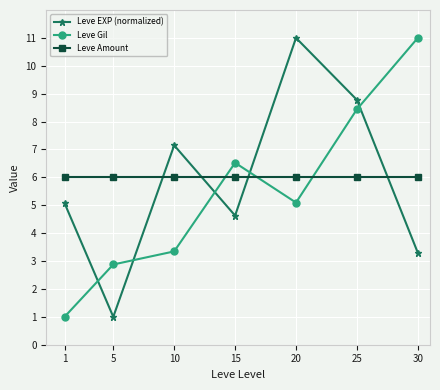

What are all the series names shown in the legend?

Leve EXP (normalized), Leve Gil, Leve Amount